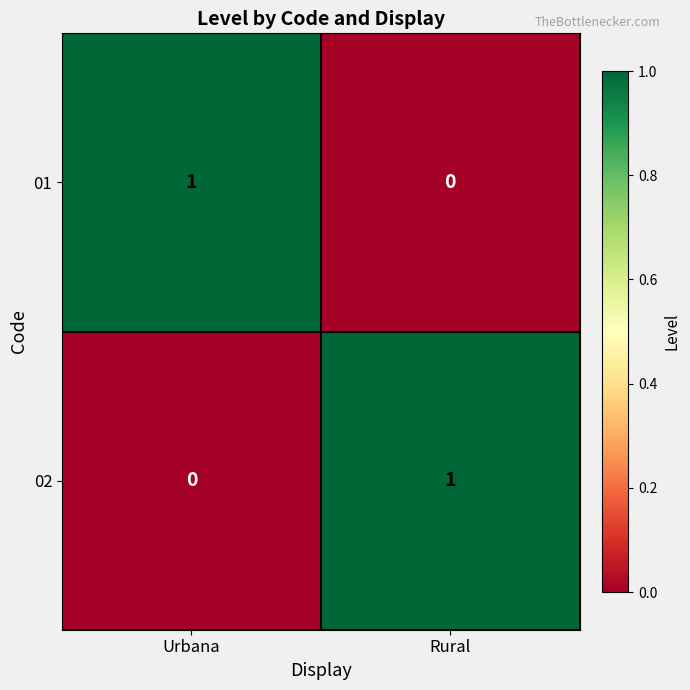

At which label does 02 reach its minimum?

Urbana